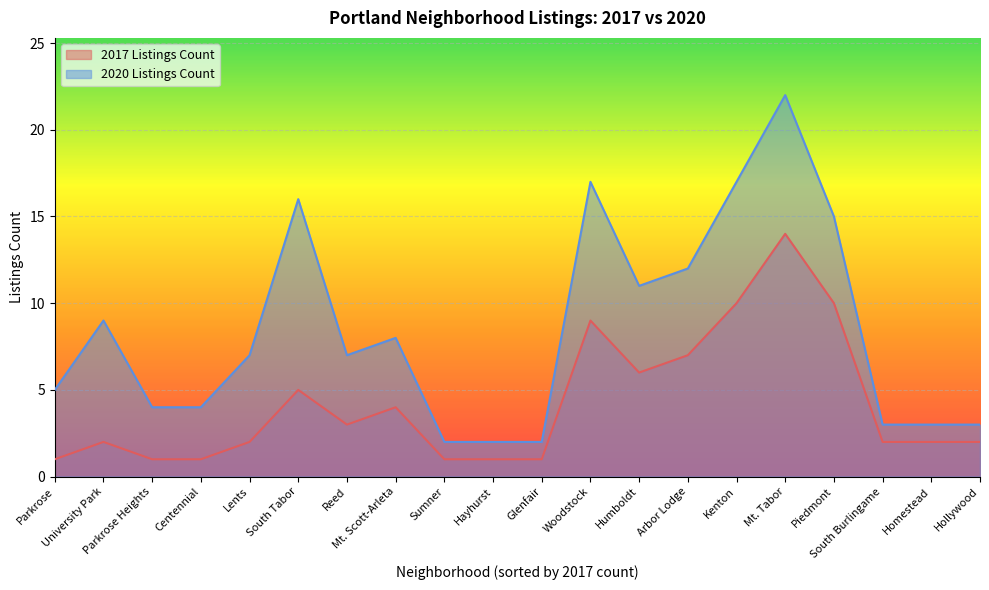

What is the label of the 19th point from the right?

University Park